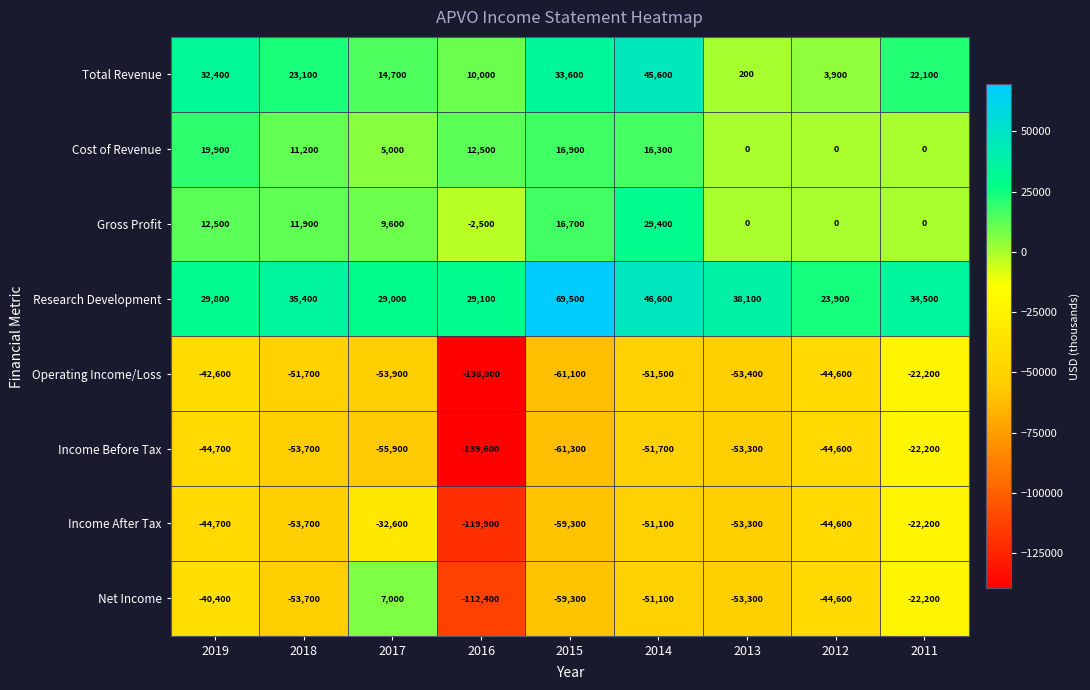

At which category does the chart reach its peak across all series?

2015